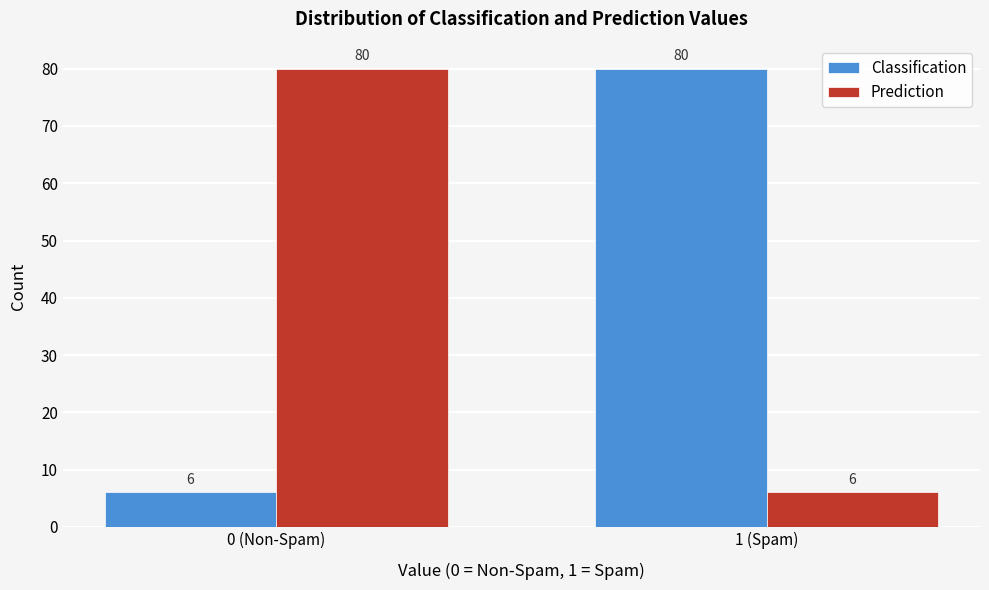

Reading left to right, extract all data points from this chart.

Classification: 0 (Non-Spam)=6	1 (Spam)=80
Prediction: 0 (Non-Spam)=80	1 (Spam)=6